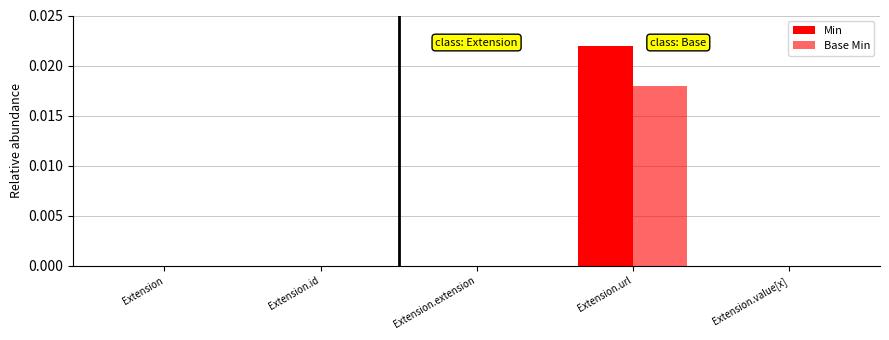

How many data points does each series have?

5